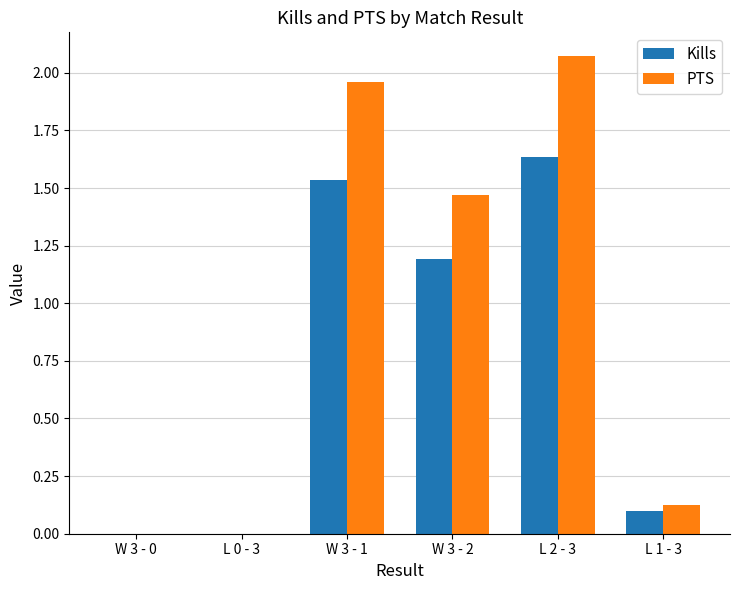

What is the sum of the Kills values at L 2 - 3 and W 3 - 2?

2.8